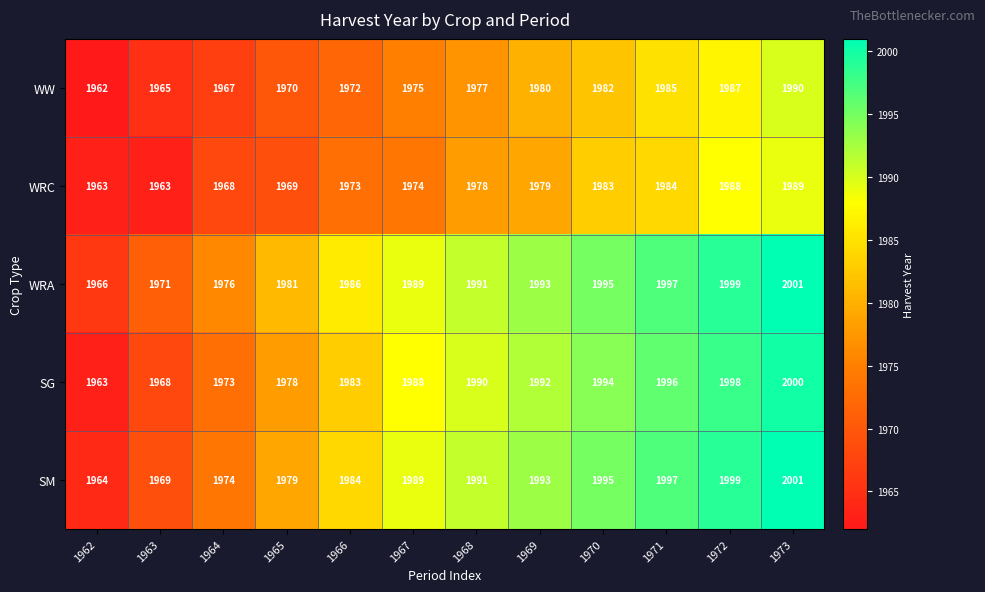

True or false: SG has a value of 1968 at 1963.

True